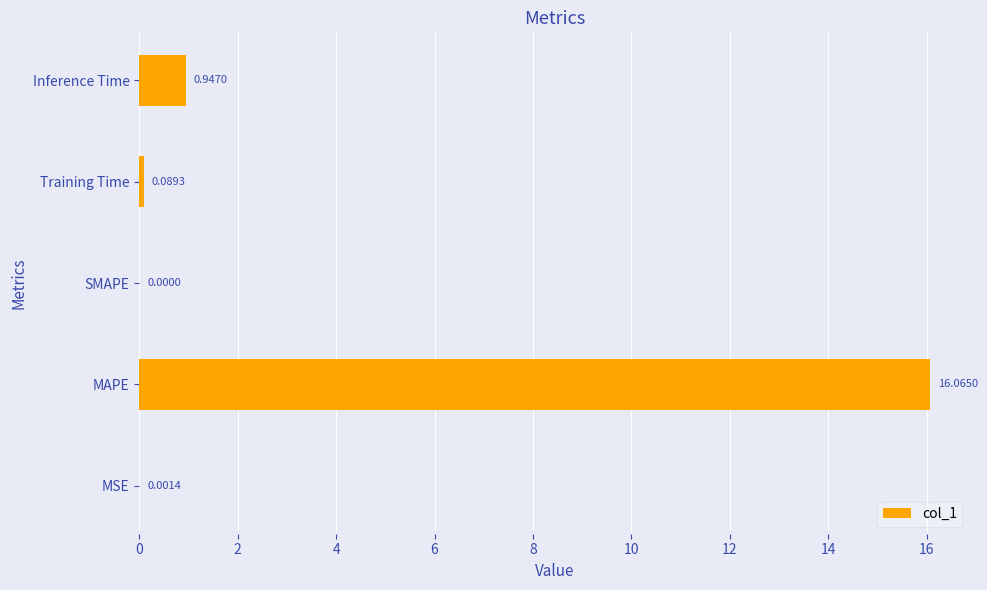

What is the sum of all values?

17.1